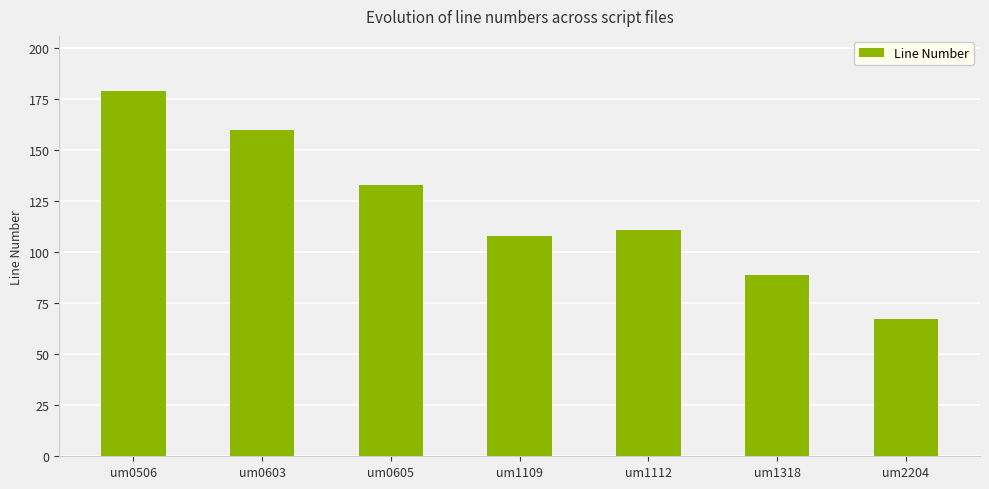

Reading left to right, what are all the values shown in this chart?

179	160	133	108	111	89	67